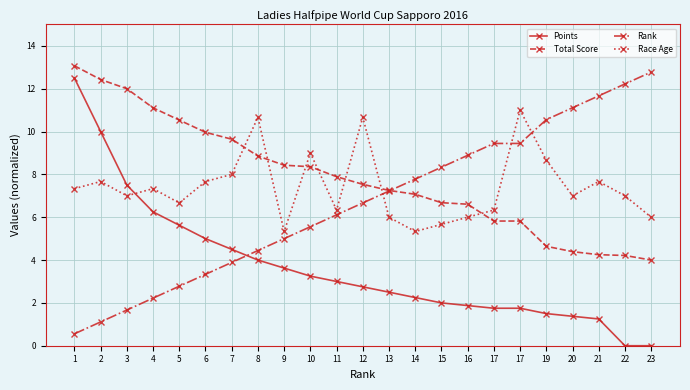

Is this an area chart (filled region under the line)?

No